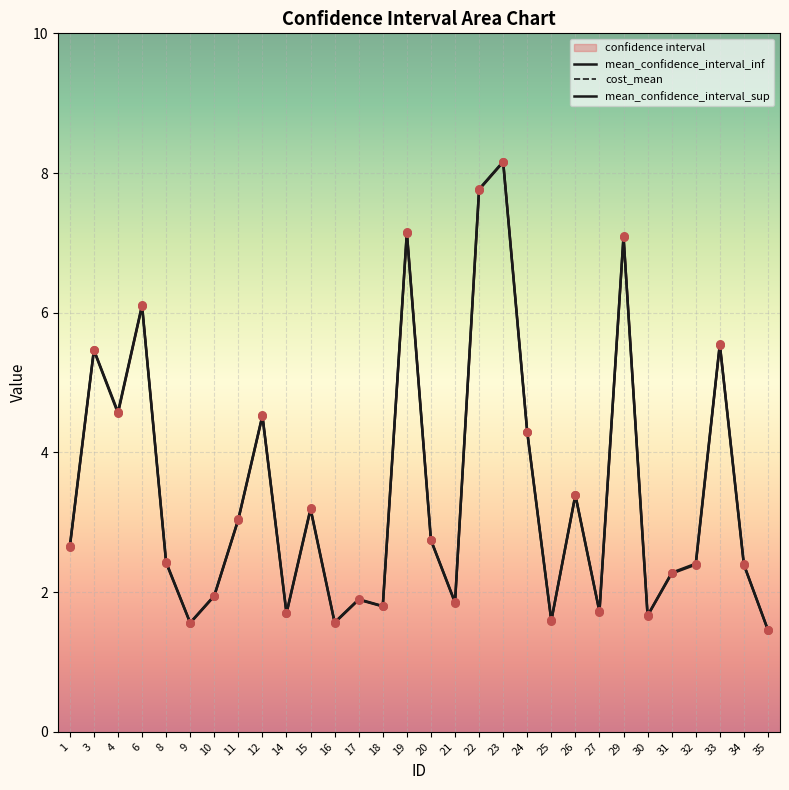

At which category is the sum across all series the highest?

23